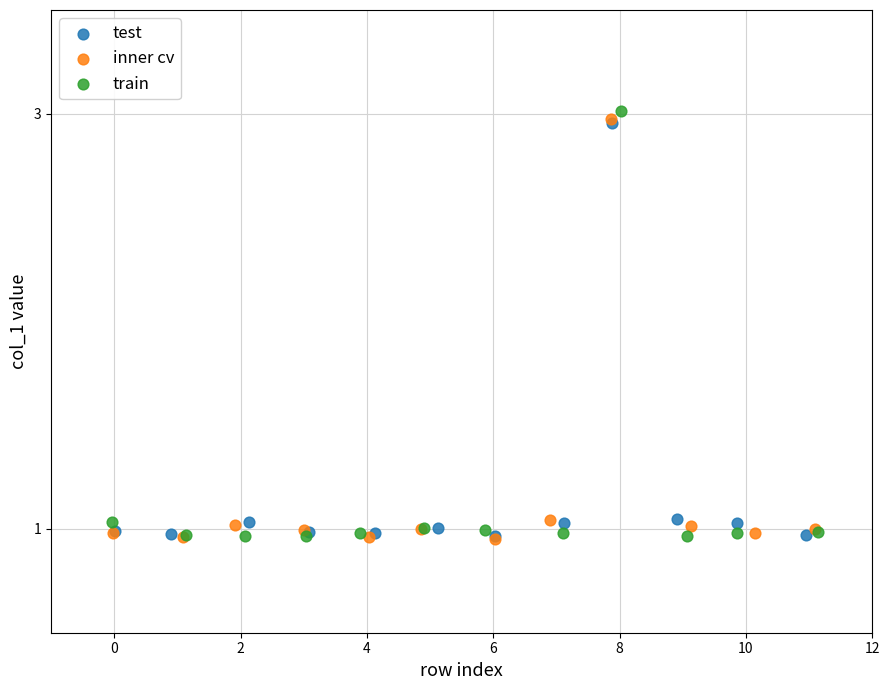

Which series contains the highest Y value?

train